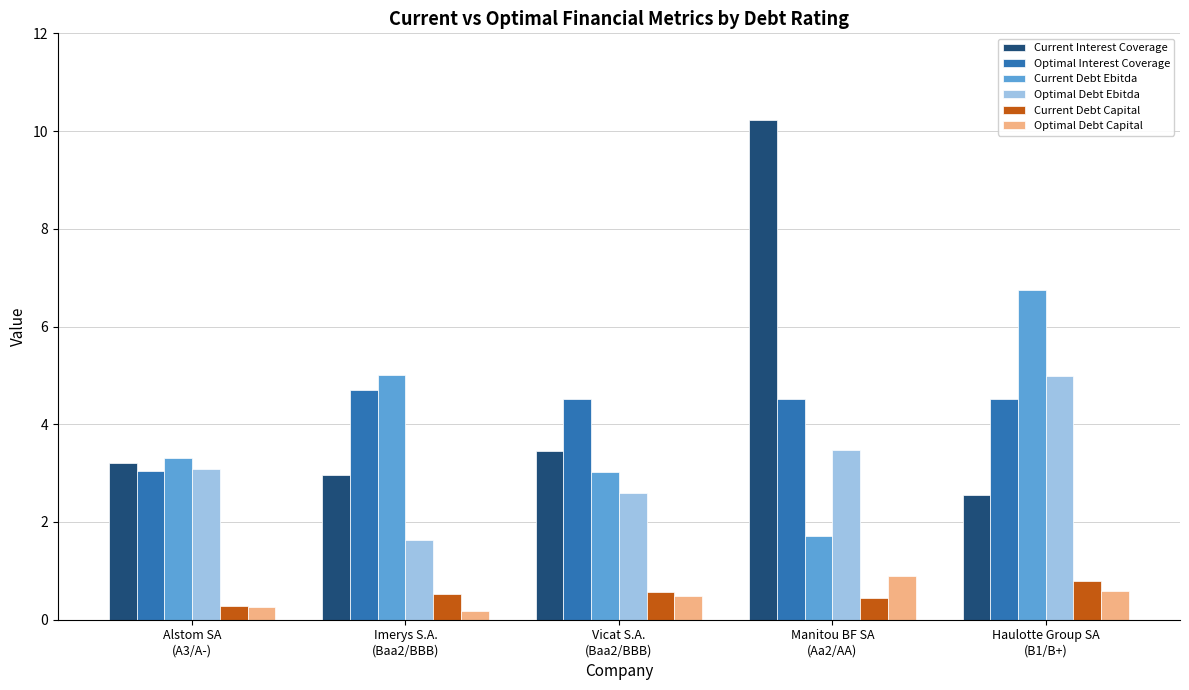

What is the maximum value shown in the chart?

10.2